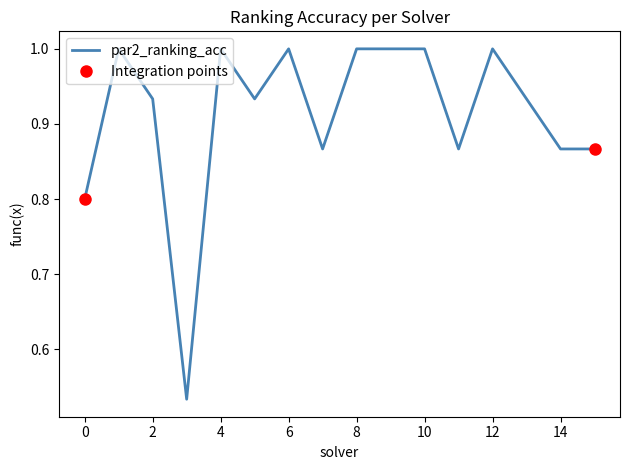

True or false: par2_ranking_acc and label_ranking_acc cross at least once.

False